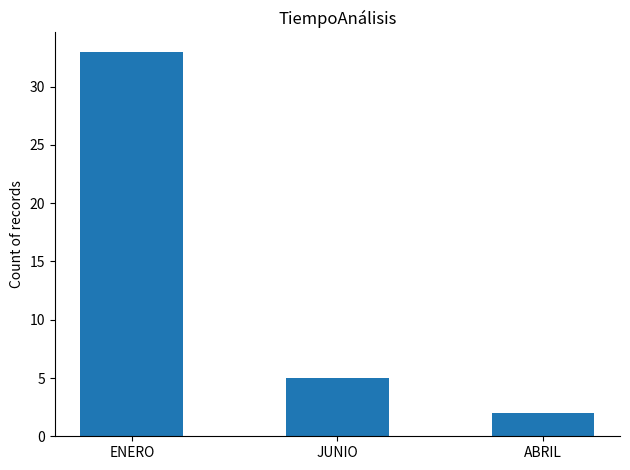

Which label corresponds to the largest value in the chart?

ENERO